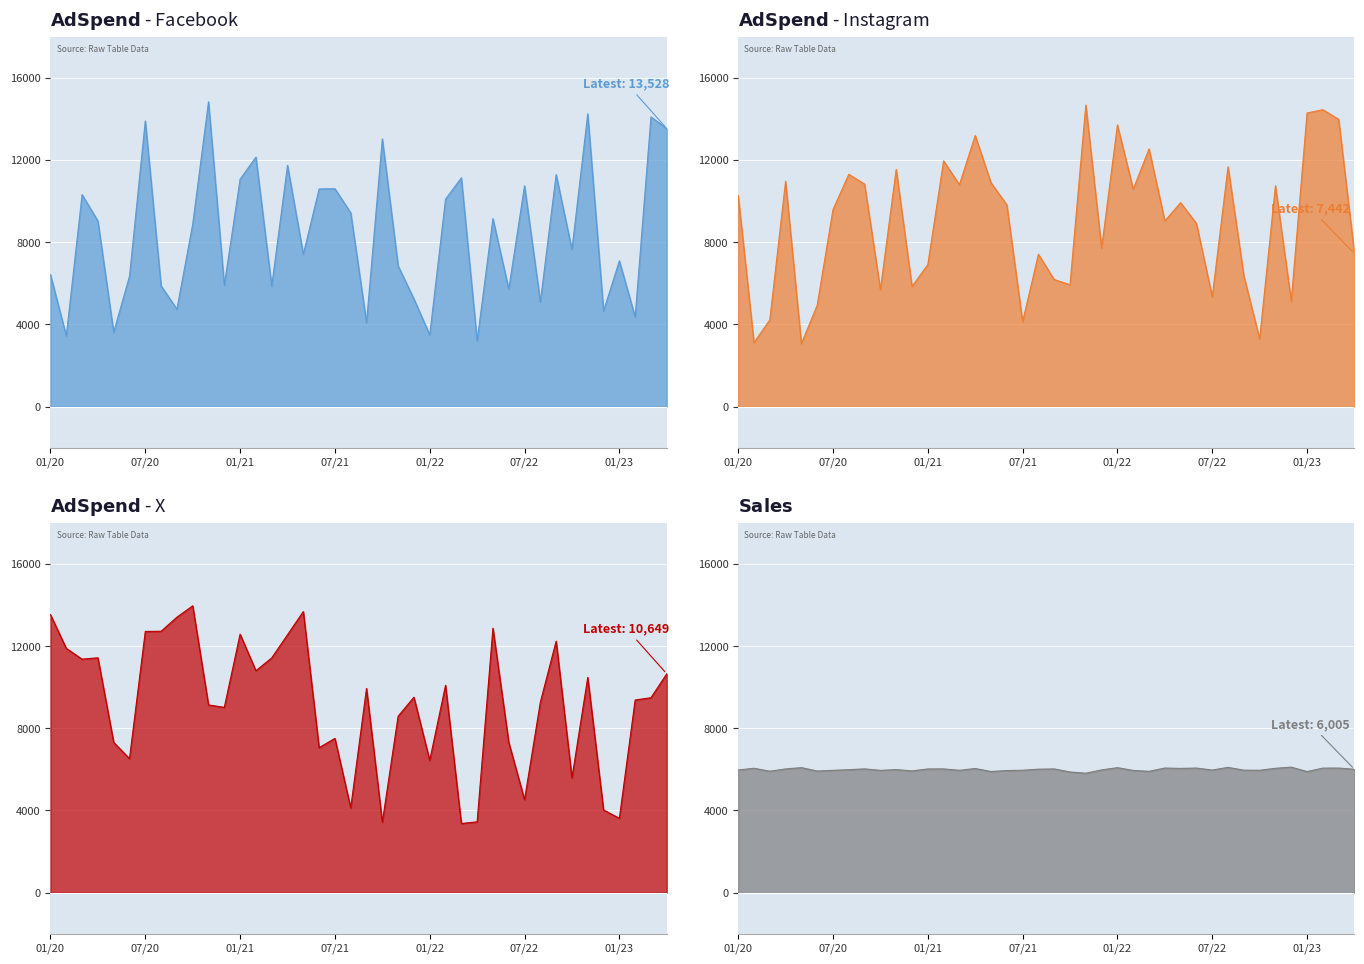

Is the value of Ad_Spend_X at 2020-12 greater than the value of Ad_Spend_Instagram at 2020-07?

No